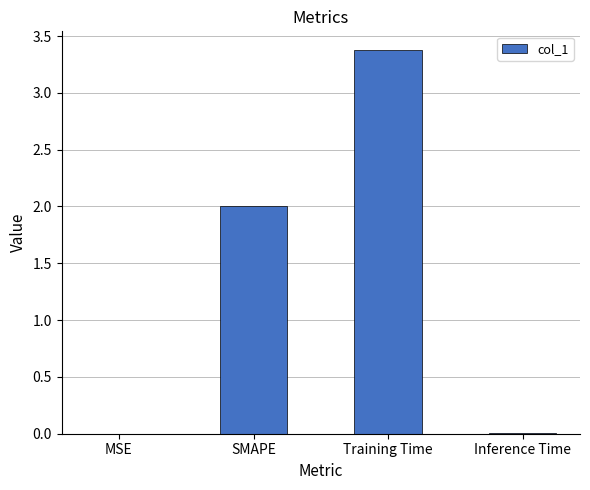

What is the greatest value displayed?

3.4